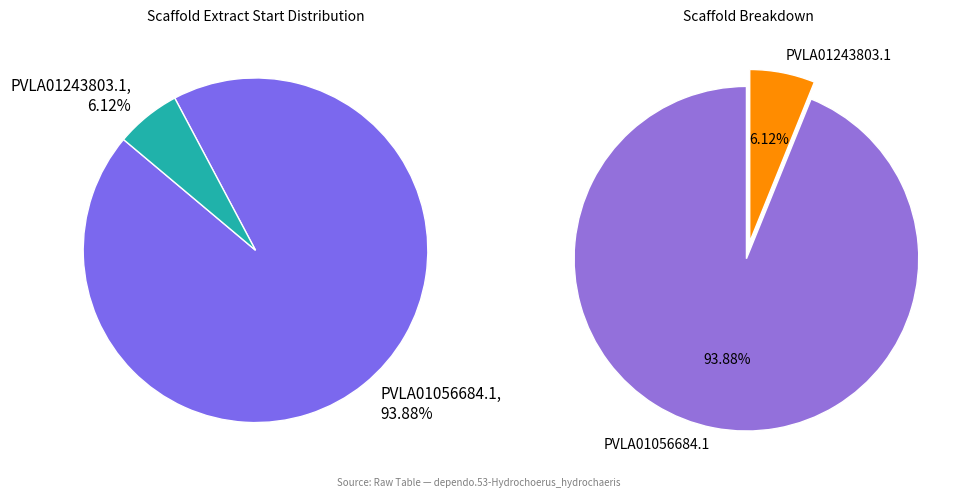

To the nearest percent, what percentage of the pie is PVLA01243803.1?

6%